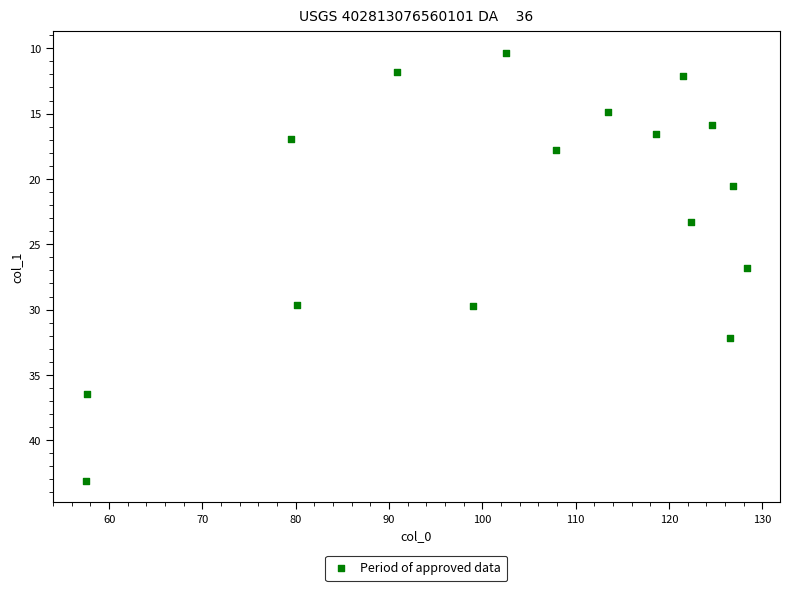

What is the range of X values (max minus min)?

70.8